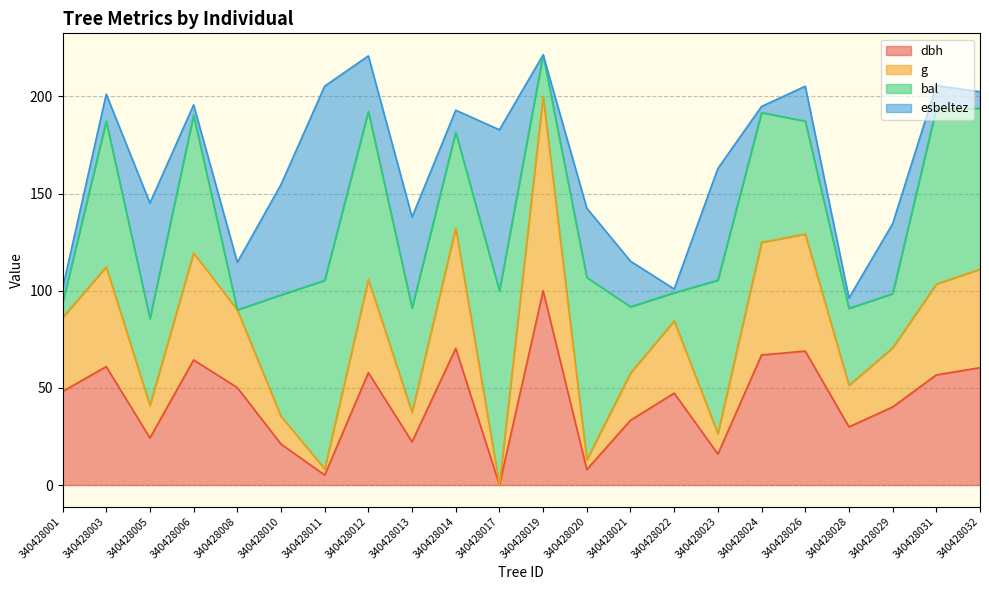

At which label does g reach its minimum?

340428017